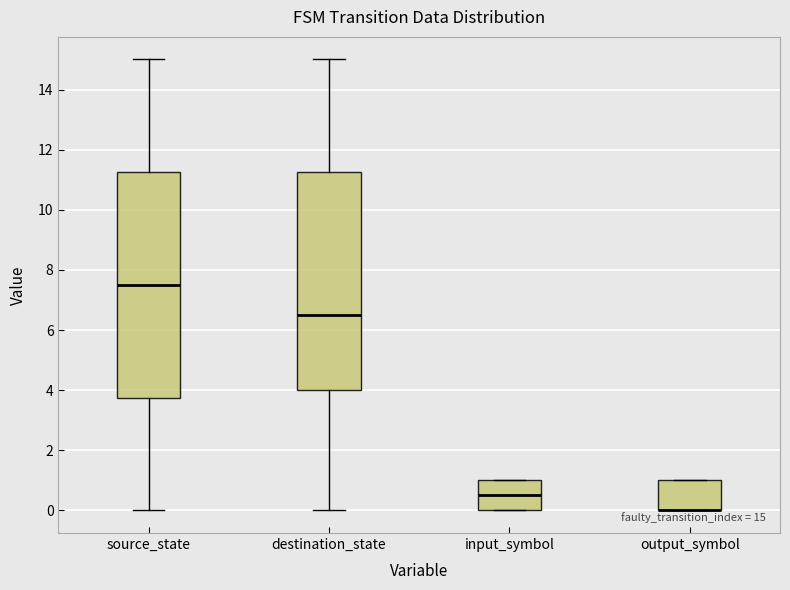

Comparing the boxes themselves (not the whiskers), which one is the tallest?

source_state